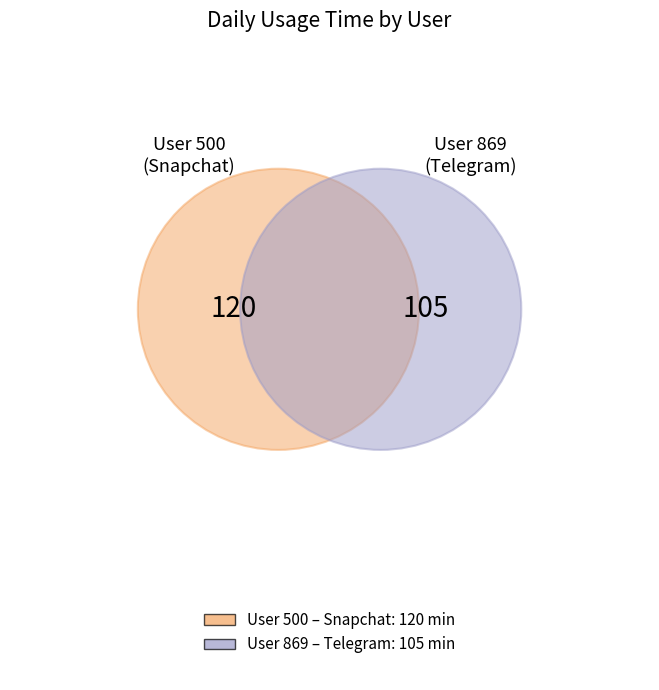

Is 500 the majority of the pie?

Yes